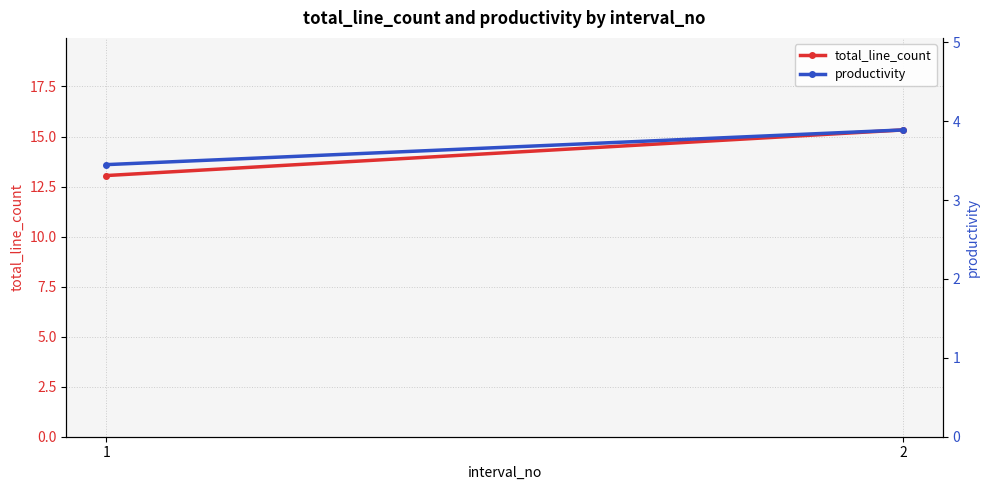

Read the total_line_count value at 2.

15.3